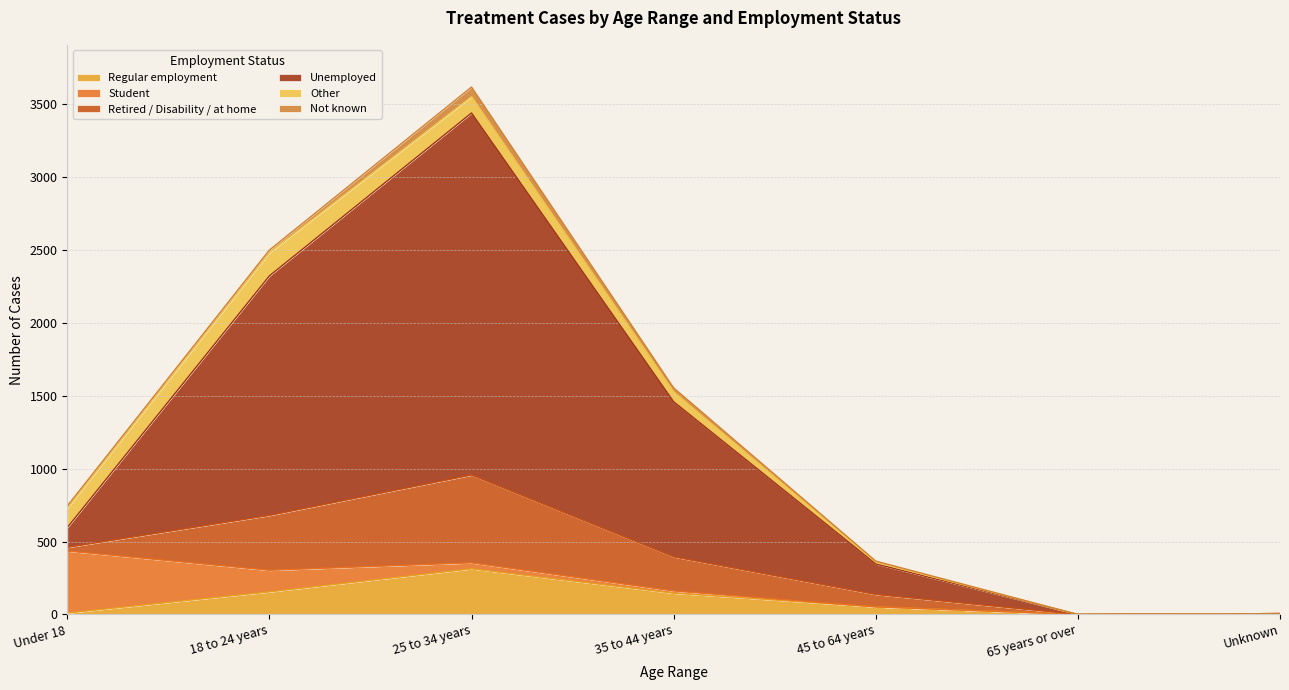

What is the sum of all Regular employment values?

682